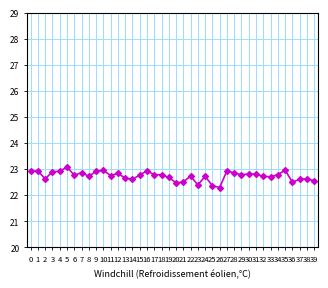

Between 12 and 11, which is larger?

12